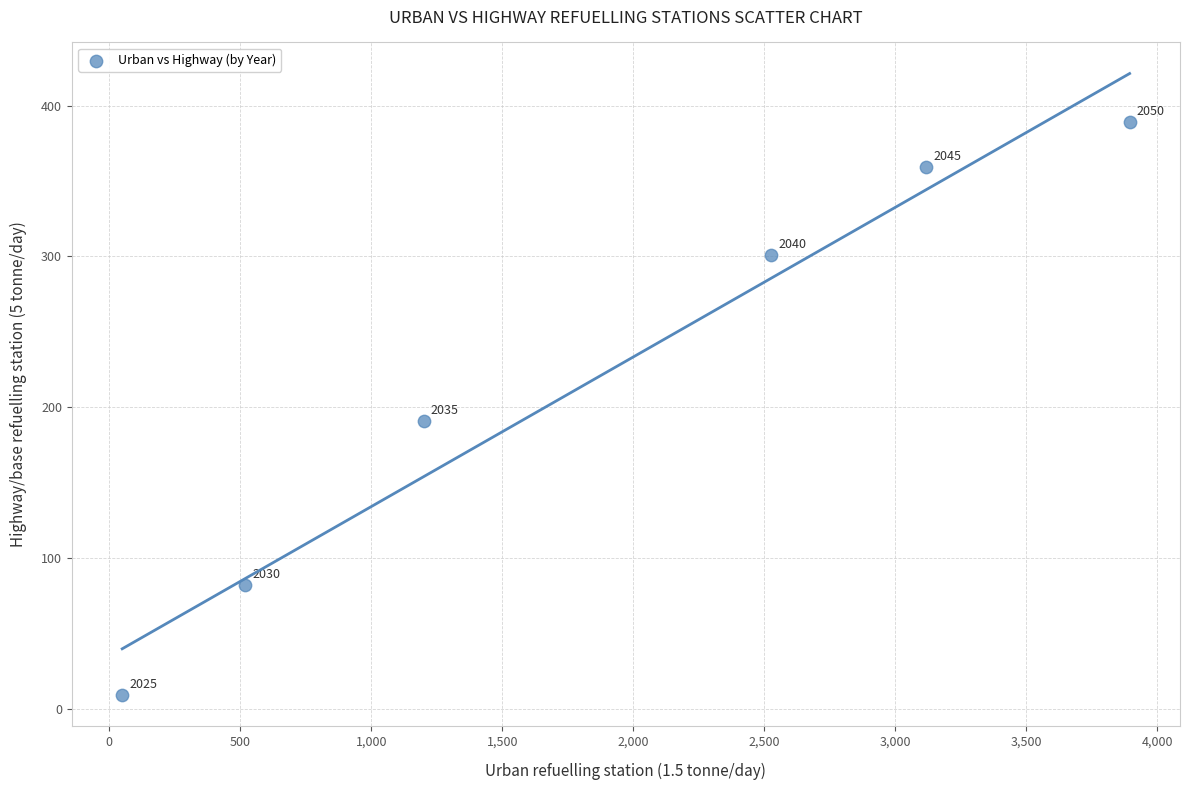

What is the average Y value?

222